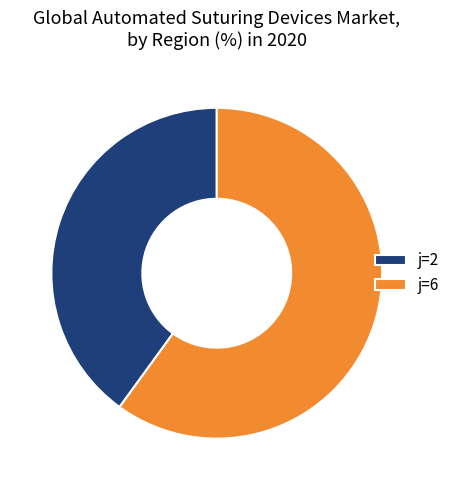

Which category has the smallest portion of the pie?

j=2